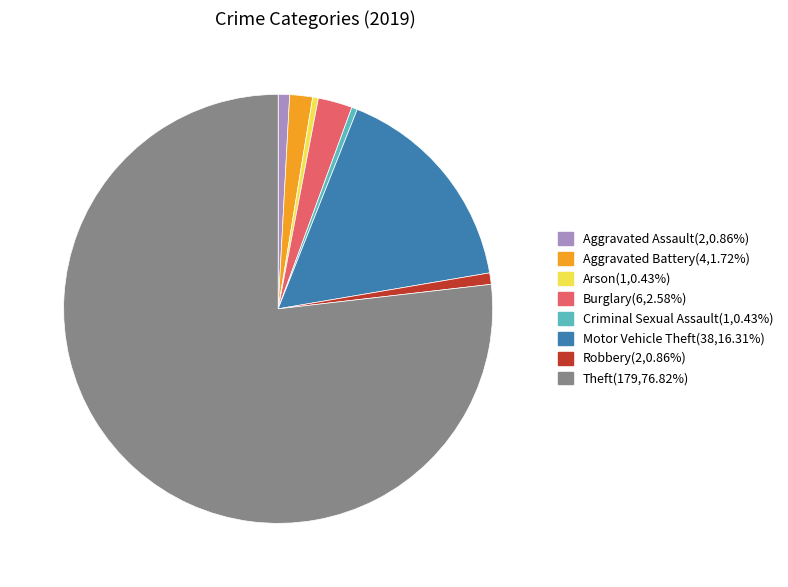

Combined, do Burglary and Aggravated Assault account for over 50%?

No